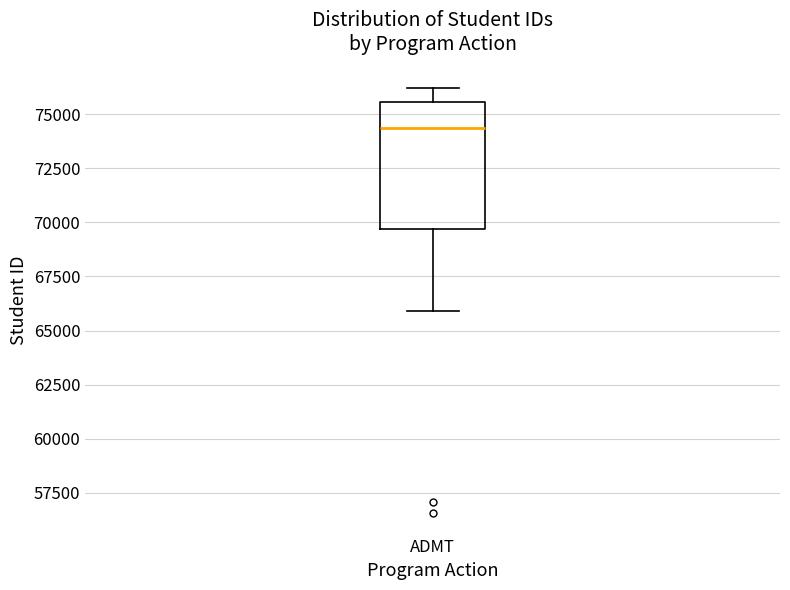

Transcribe this box plot: give where the median line is, the range the box spans, and where the two whiskers end, as read against the y-axis. The values are not printed on the chart, so give them approximately, as read against the axis.

median 74500, box 69500 to 75500, whiskers 66000 to 76000